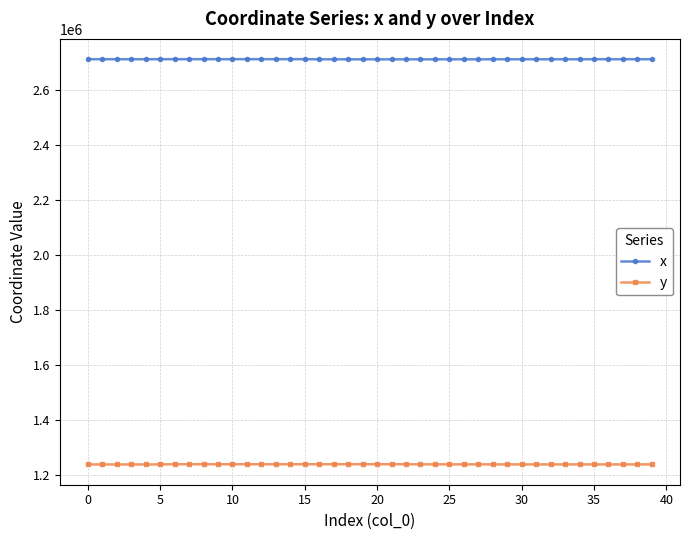

True or false: y has more than 0 points higher than both neighbors.

True